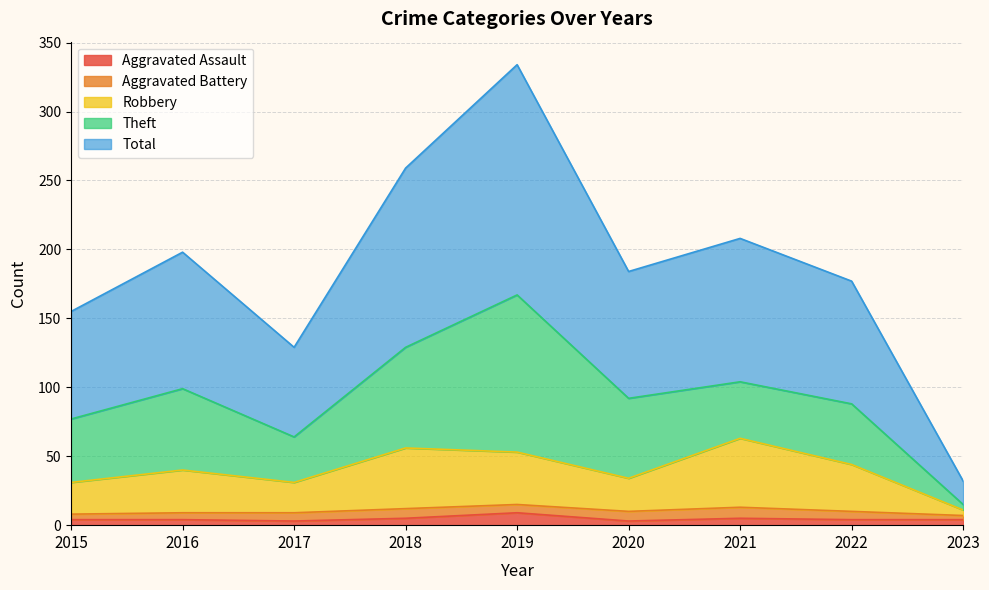

True or false: Robbery has a value of 56 at 2018.

True